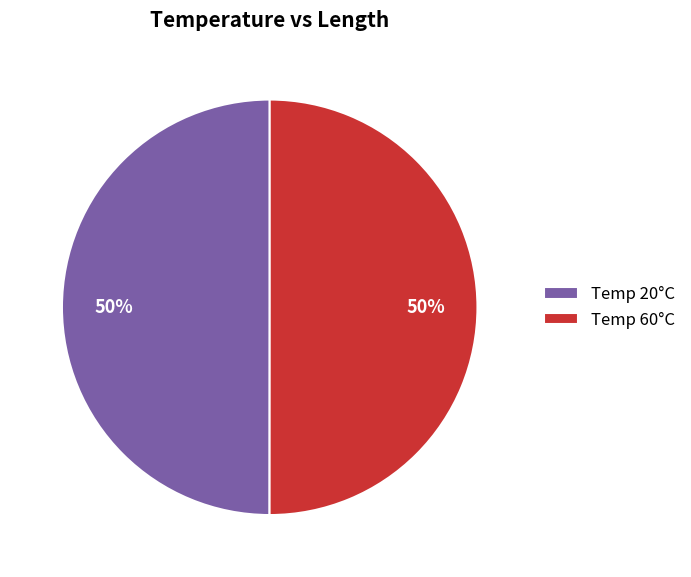

What percentage is the Temp 20°C slice, to the nearest percent?

50%